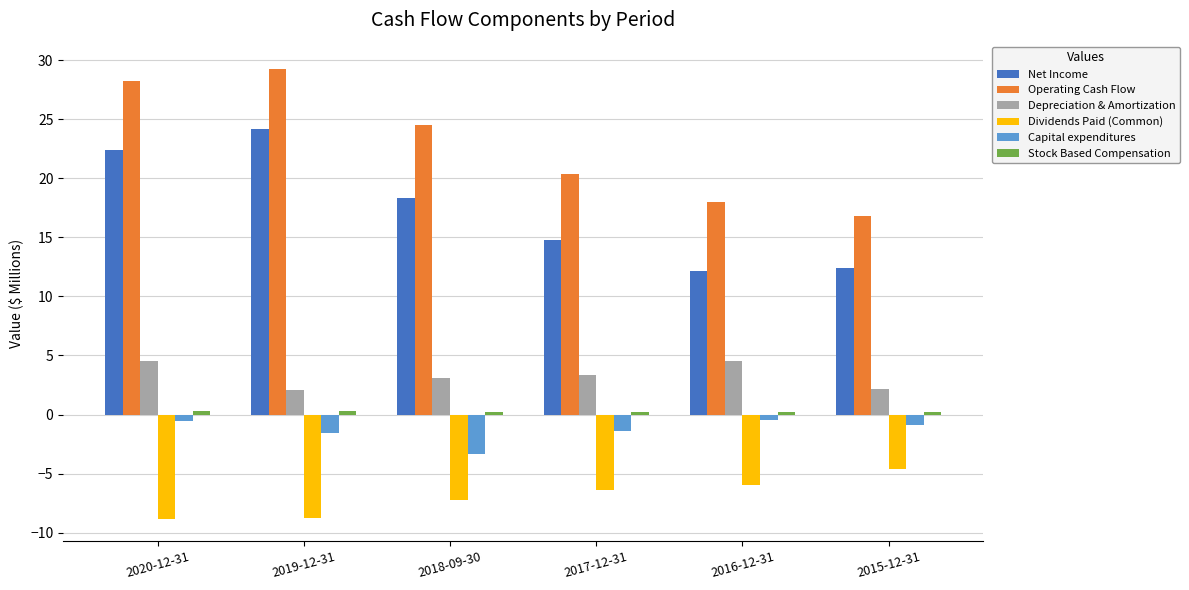

What is the value of the Operating Cash Flow bar at the 6th from the left?

16.8